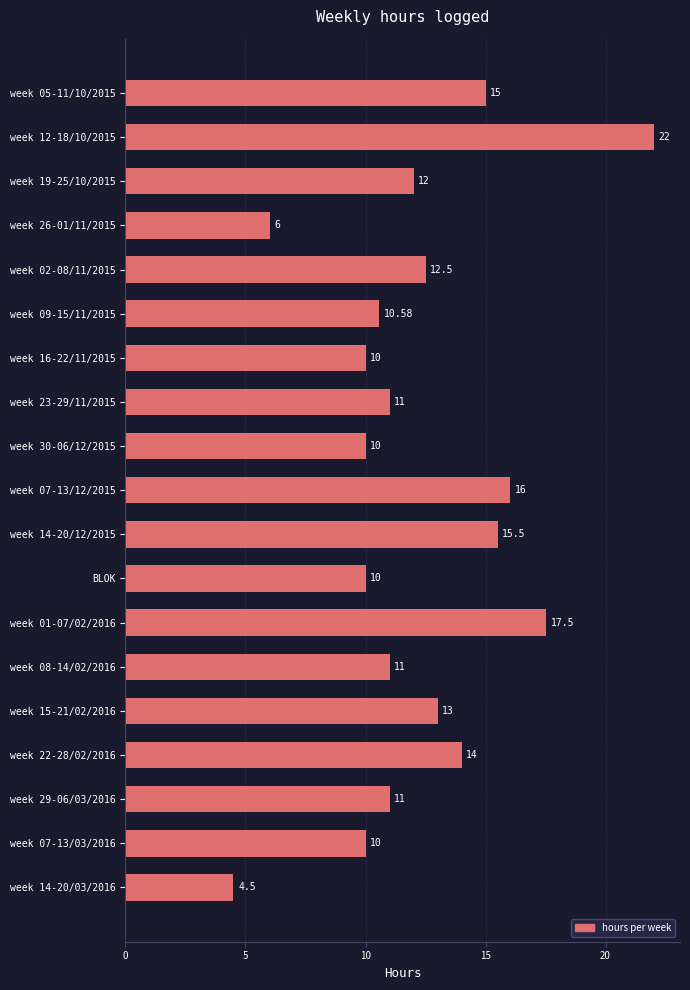

What is the difference between the maximum and minimum values?

17.5